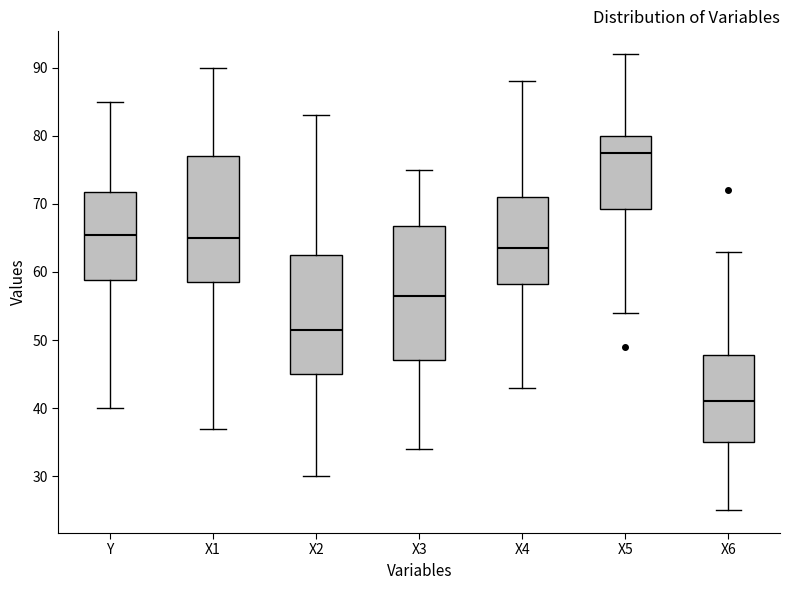

Reading left to right, read every box against the y-axis: the position of its median line, the range the box covers, and the ends of its whiskers. The values are not printed on the chart, so give them approximately, as read against the axis.

Y: median 66, box 59 to 72, whiskers 40 to 85
X1: median 65, box 59 to 77, whiskers 37 to 90
X2: median 52, box 45 to 63, whiskers 30 to 83
X3: median 57, box 47 to 67, whiskers 34 to 75
X4: median 64, box 58 to 71, whiskers 43 to 88
X5: median 78, box 69 to 80, whiskers 54 to 92
X6: median 41, box 35 to 48, whiskers 25 to 63